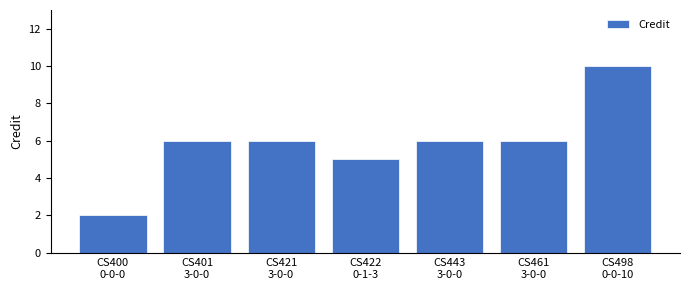

Count the number of categories in the chart.

7